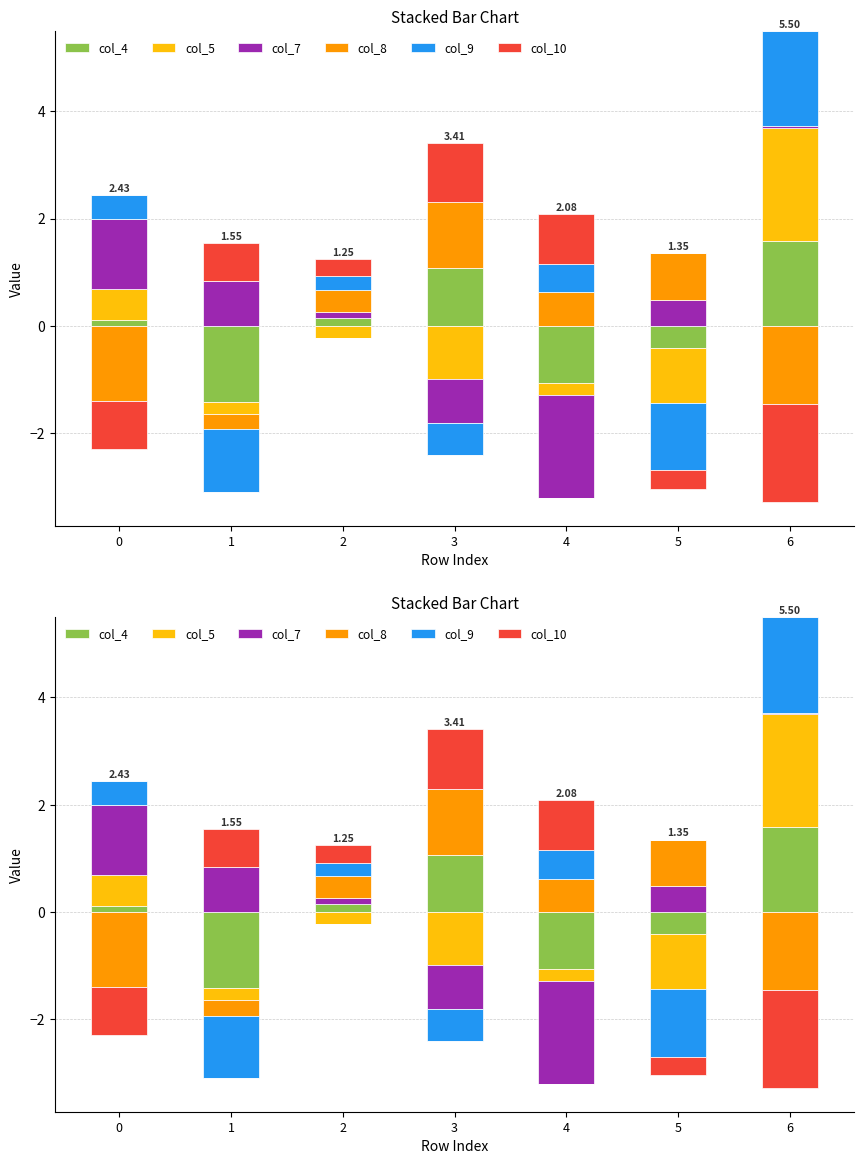

What is the maximum value shown in the chart?

2.1